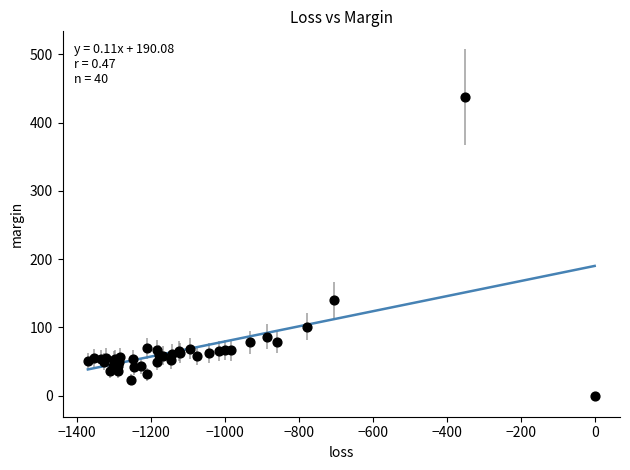

What Y value in the scatter plot is closest to 218?

140.2